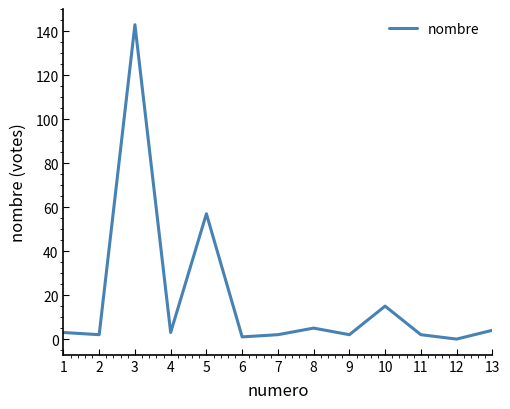

How many positive values are there?

12